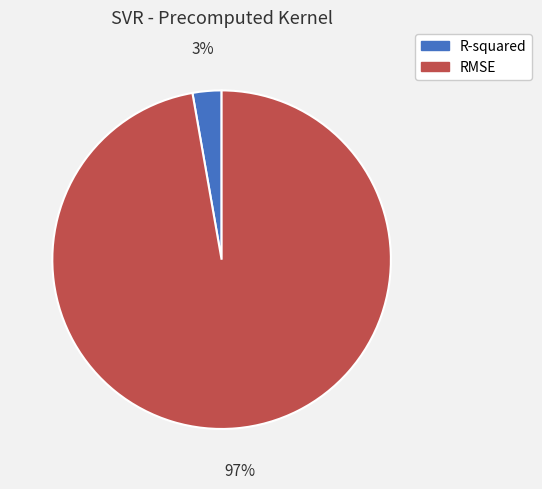

Is there a majority slice in this chart?

Yes